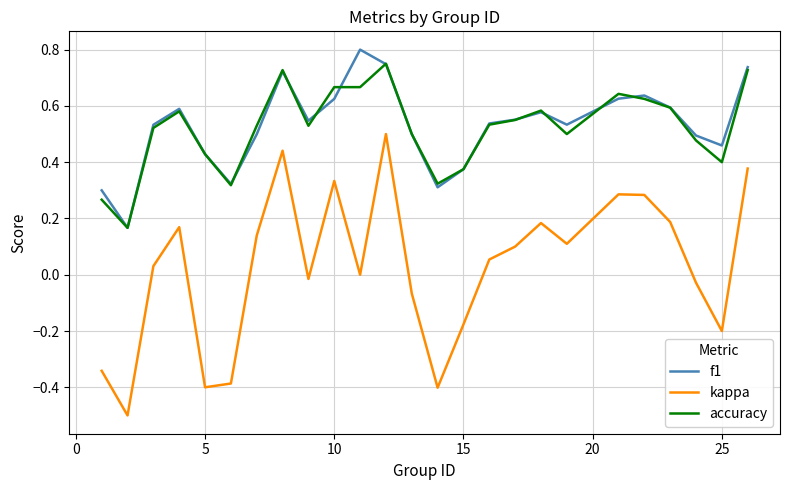

What is the minimum value shown in the chart?

-0.5